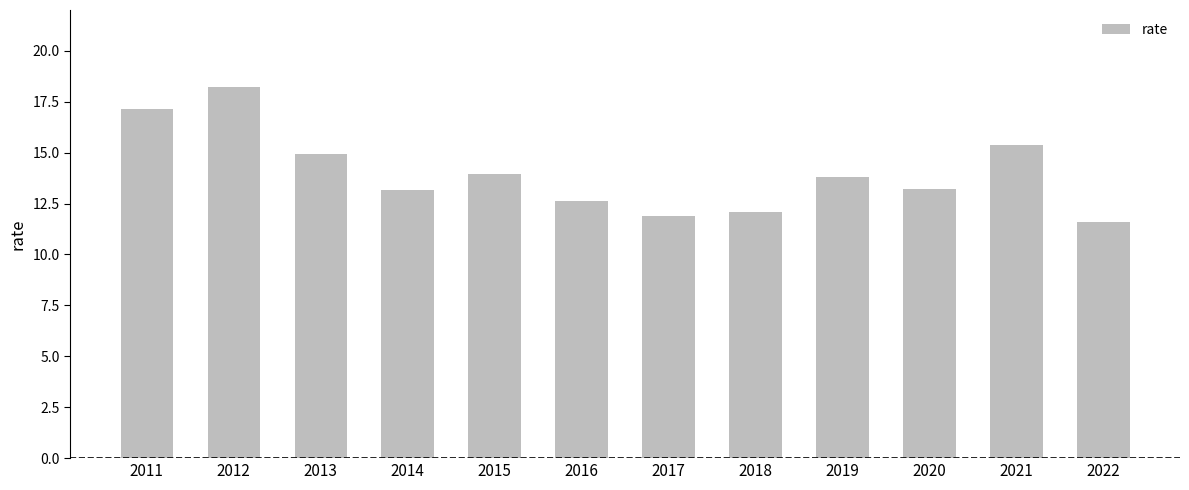

True or false: the data shows 16.7 at 2017.

False